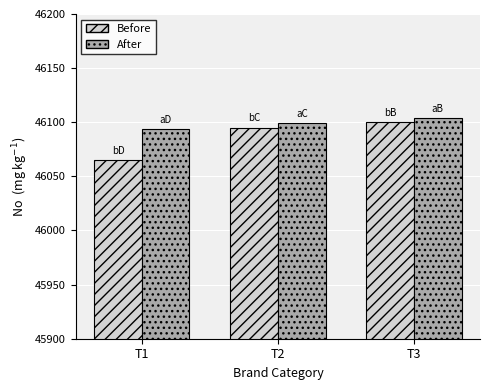

What is the minimum value for Before?

46065